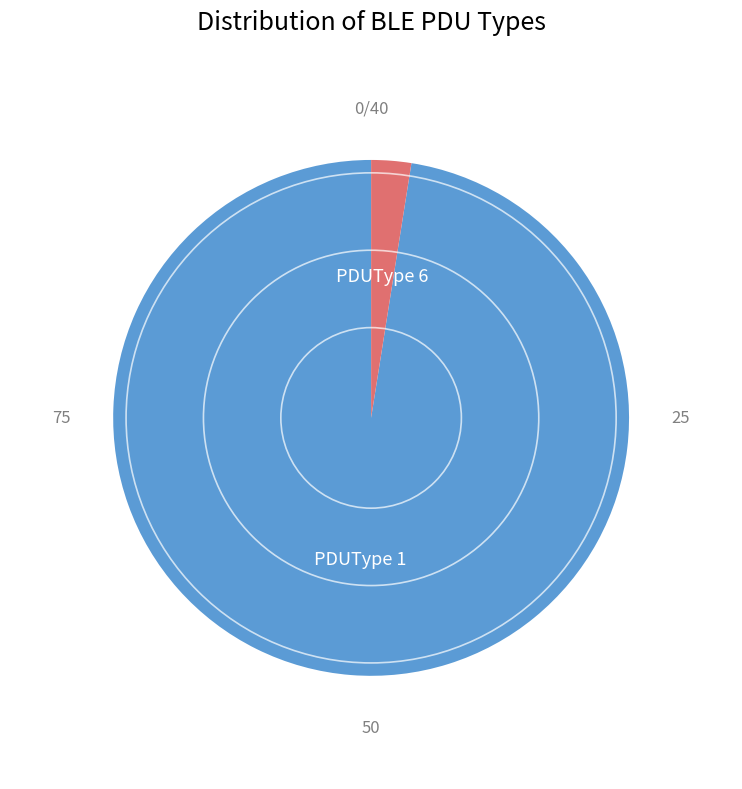

Is the sum of PDUType 1 and PDUType 6 greater than half?

Yes